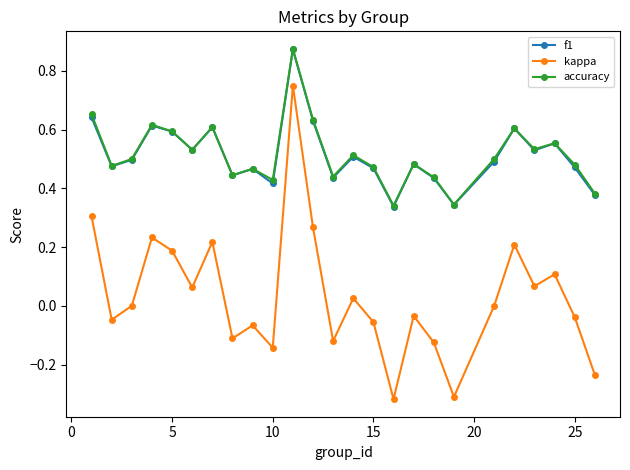

True or false: f1 and kappa intersect in this chart.

False